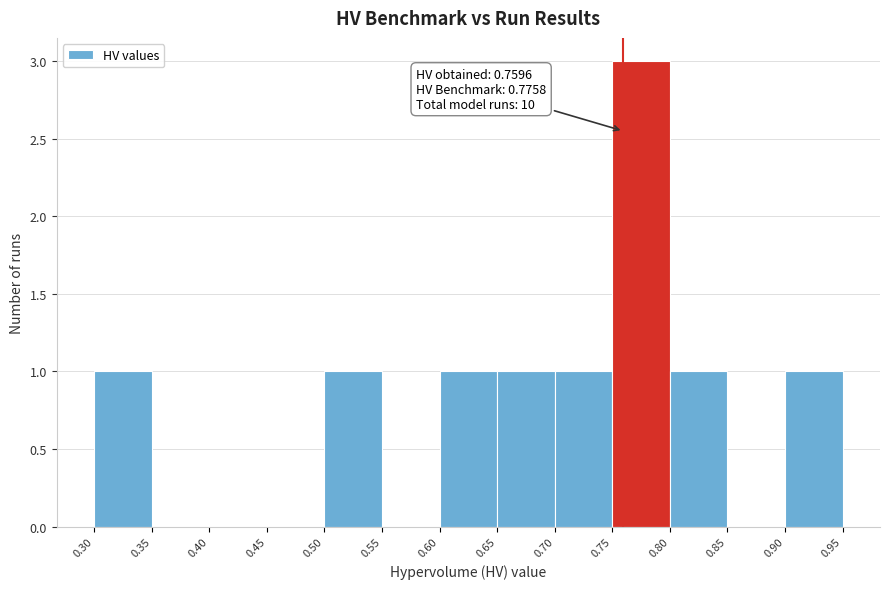

Which range on the x-axis has the tallest bar?

0.75 to 0.80